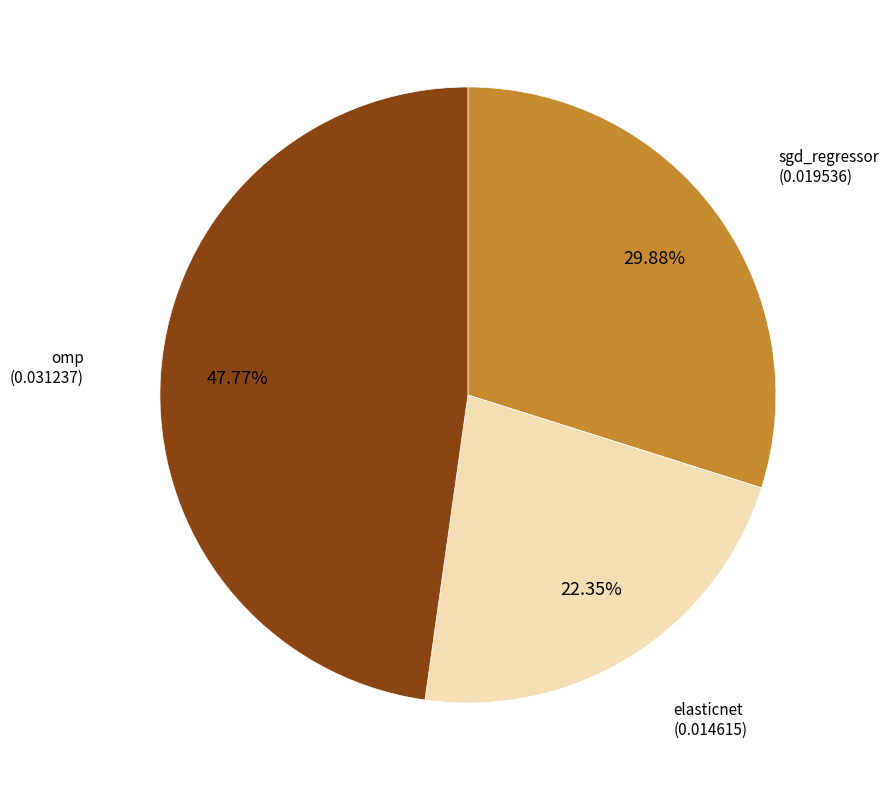

Does any single category account for the majority?

No